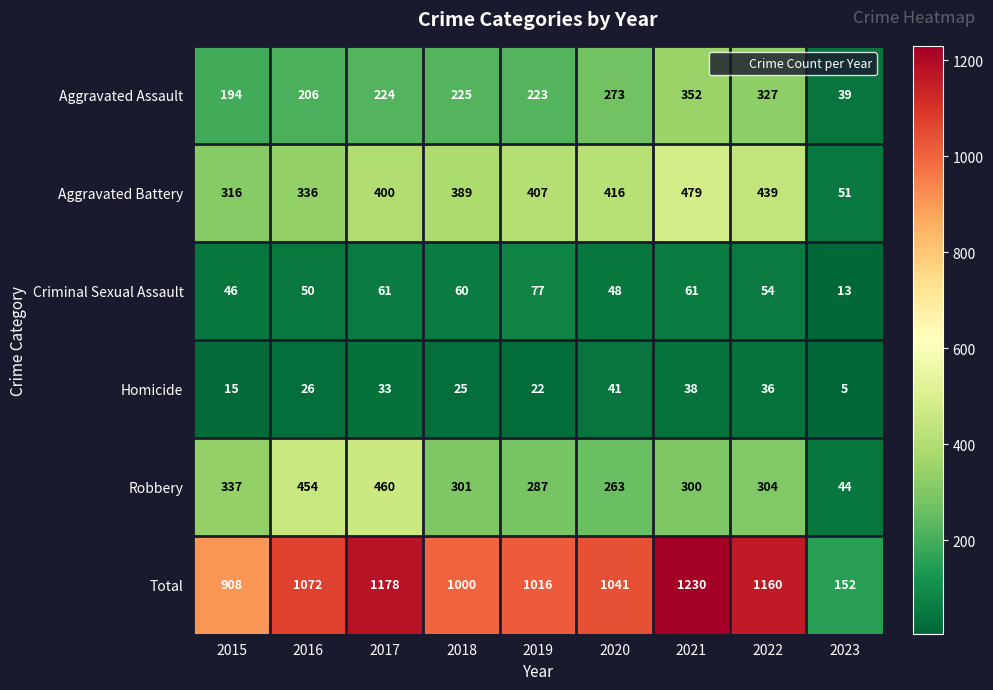

What is the approximate value of Aggravated Battery at 2019, to the nearest 10?

410